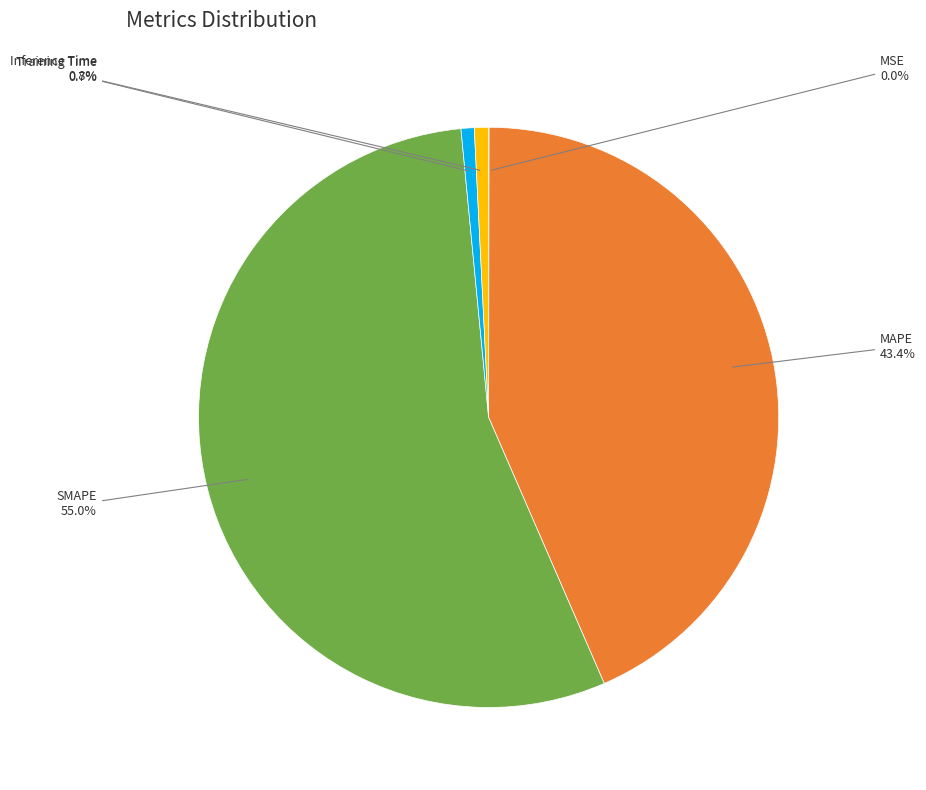

What is the total percentage of MAPE and SMAPE?

98.5%